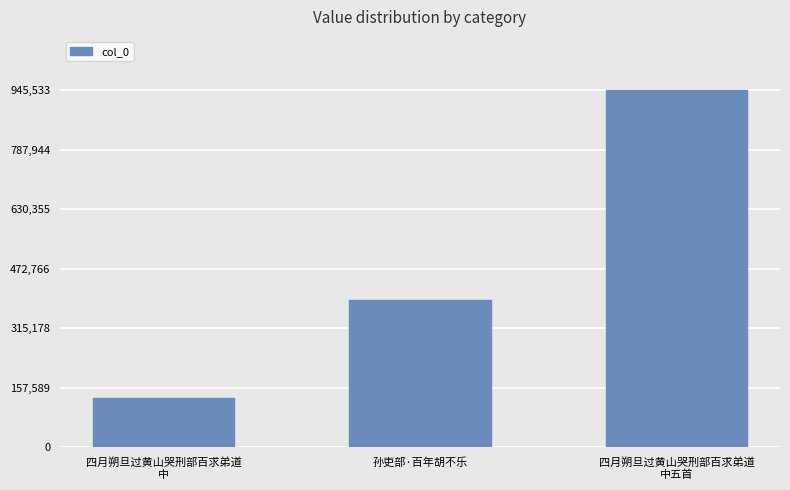

What is the sum of the values at 四月朔旦过黄山哭刑部百求弟道
中 and 四月朔旦过黄山哭刑部百求弟道
中五首?

1076790